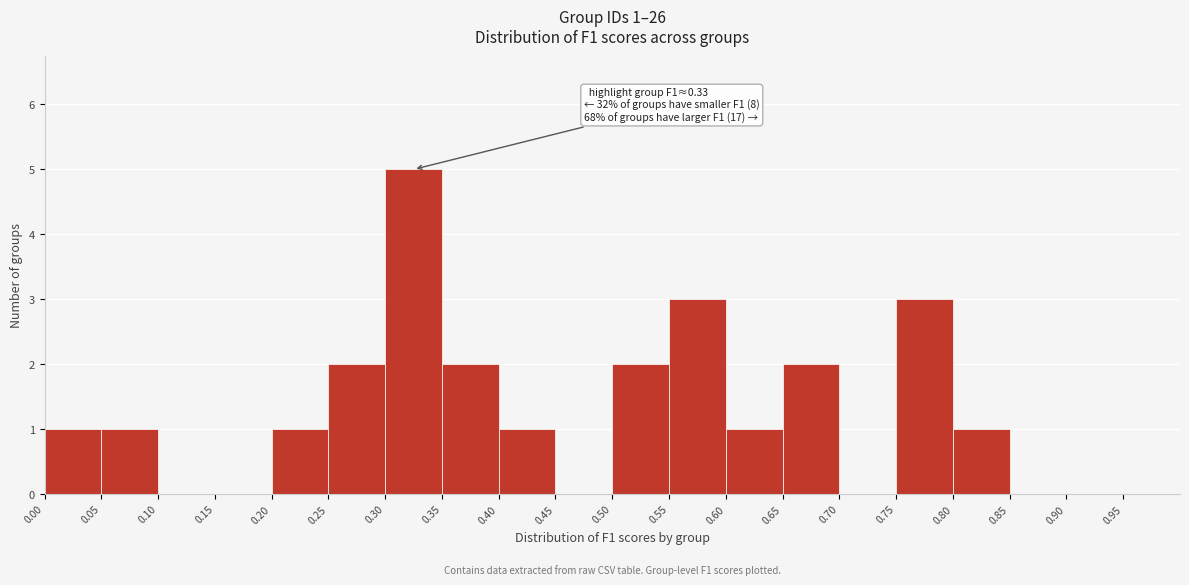

Over which range of the x-axis is the bar tallest?

0.30 to 0.35